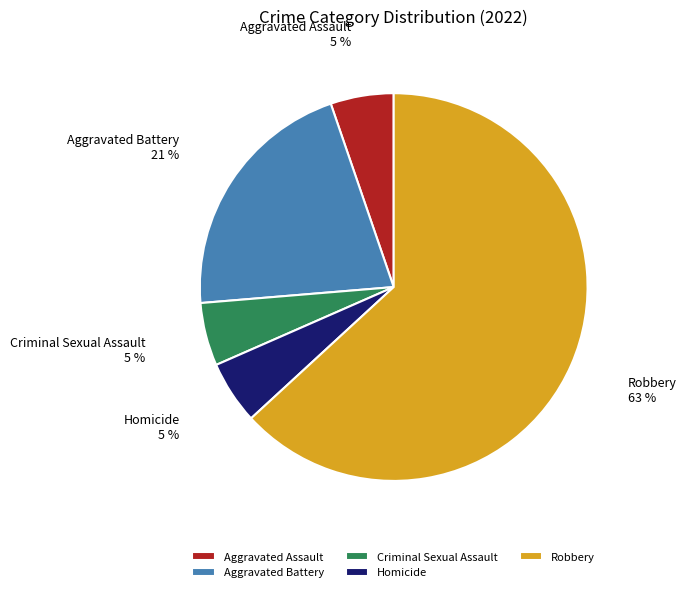

To the nearest percent, what percentage of the pie is Aggravated Battery?

21%